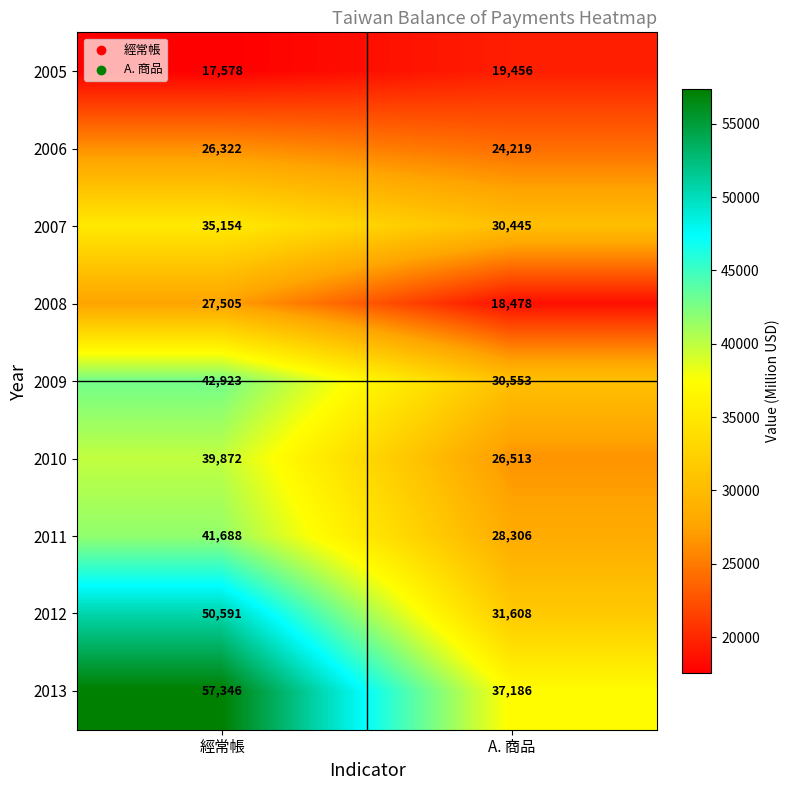

What is the greatest value displayed?

57346